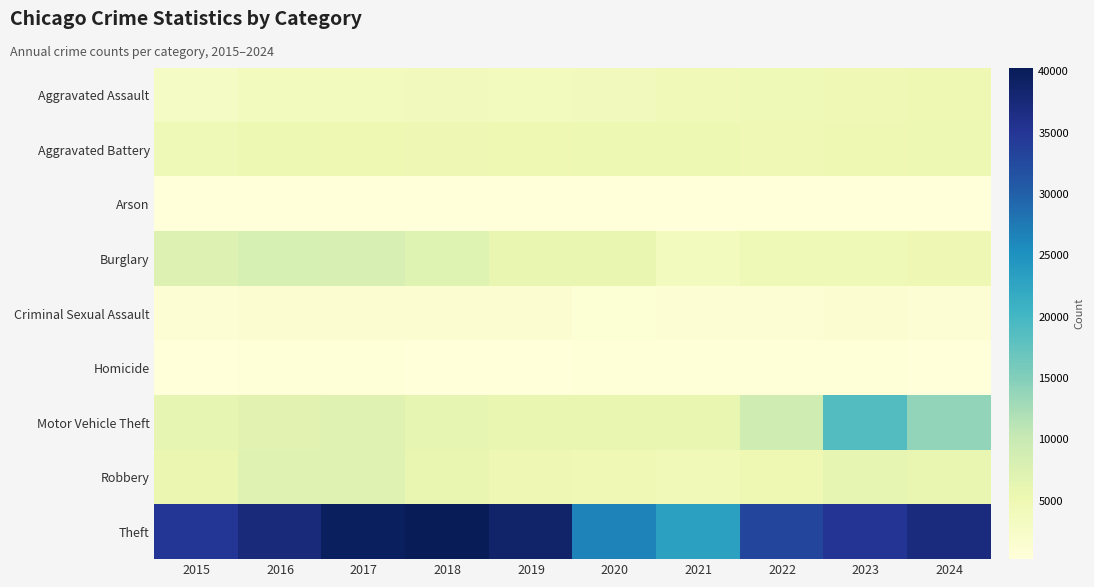

Reading left to right, list all the values displayed in this chart.

Aggravated Assault: 2015=2811	2016=3546	2017=3683	2018=3835	2019=3784	2020=3876	2021=4409	2022=4485	2023=4743	2024=5020
Aggravated Battery: 2015=4453	2016=5098	2017=5004	2018=4852	2019=5020	2020=5159	2021=5134	2022=4684	2023=5006	2024=5146
Arson: 2015=272	2016=328	2017=288	2018=235	2019=229	2020=349	2021=325	2022=247	2023=312	2024=298
Burglary: 2015=7563	2016=8244	2017=8203	2018=7250	2019=5889	2020=5982	2021=3530	2022=4568	2023=4605	2024=4785
Criminal Sexual Assault: 2015=1117	2016=1200	2017=1276	2018=1282	2019=1234	2020=973	2021=1078	2022=1167	2023=1173	2024=1069
Homicide: 2015=301	2016=456	2017=447	2018=363	2019=312	2020=486	2021=509	2022=442	2023=405	2024=364
Motor Vehicle Theft: 2015=6126	2016=6711	2017=7049	2018=6125	2019=5743	2020=5762	2021=5820	2022=9198	2023=18748	2024=13965
Robbery: 2015=5458	2016=6953	2017=6996	2018=6007	2019=4886	2020=4668	2021=4339	2022=5070	2023=6144	2024=5787
Theft: 2015=34882	2016=37257	2017=39659	2018=40257	2019=38684	2020=26540	2021=23096	2022=33019	2023=35107	2024=36977